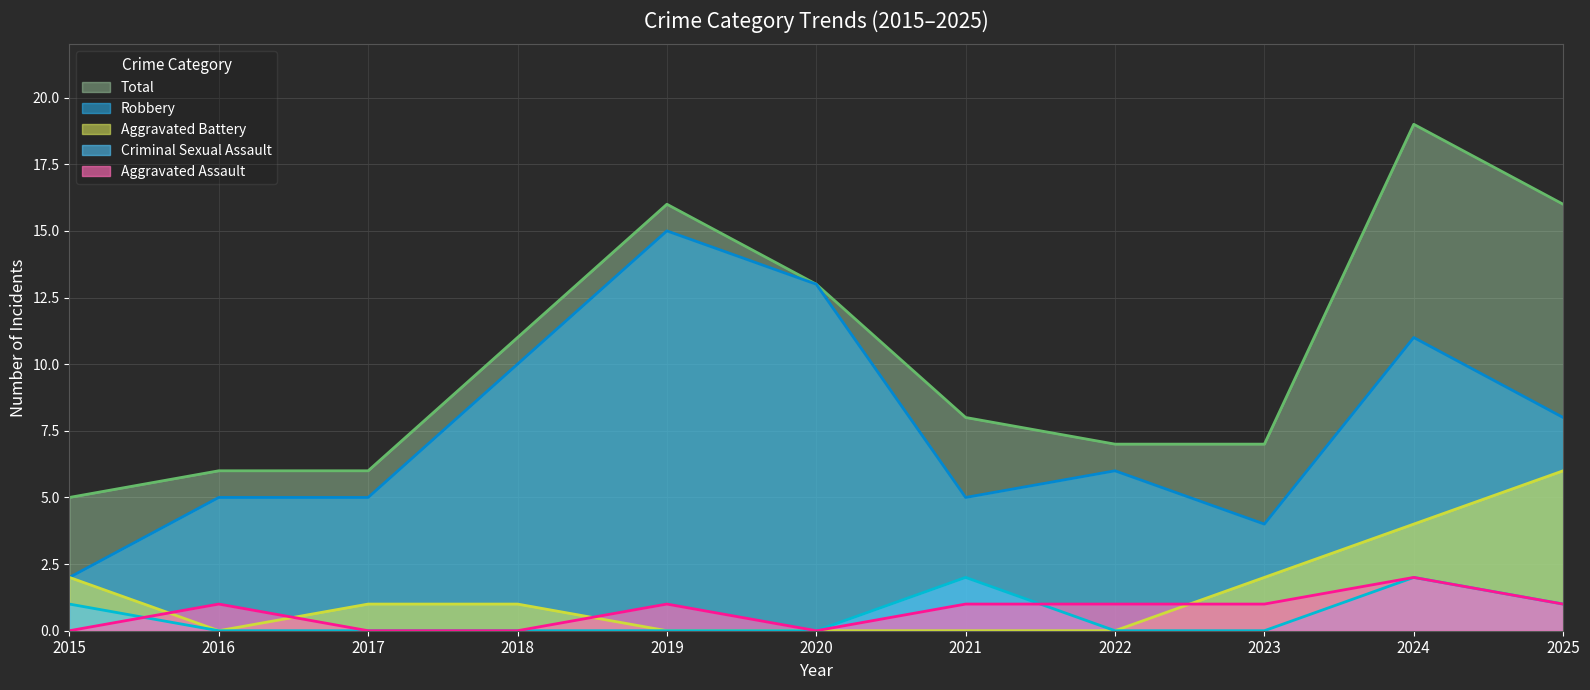

At how many categories does at least one series exceed 6?

8